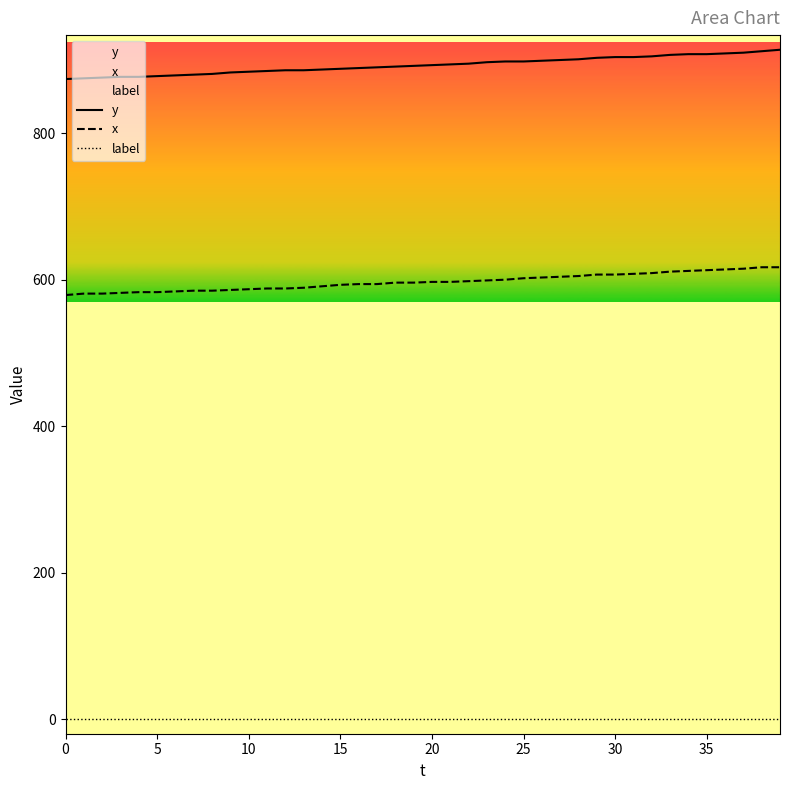

Reading left to right, what are all the values shown in this chart?

y: 874	875	876	877	877	878	879	880	881	883	884	885	886	886	887	888	889	890	891	892	893	894	895	897	898	898	899	900	901	903	904	904	905	907	908	908	909	910	912	914
x: 579	581	581	582	583	583	584	585	585	586	587	588	588	589	591	593	594	594	596	596	597	597	598	599	600	602	603	604	605	607	607	608	609	611	612	613	614	615	617	617
label: 0	0	0	0	0	0	0	0	0	0	0	0	0	0	0	0	0	0	0	0	0	0	0	0	0	0	0	0	0	0	0	0	0	0	0	0	0	0	0	0